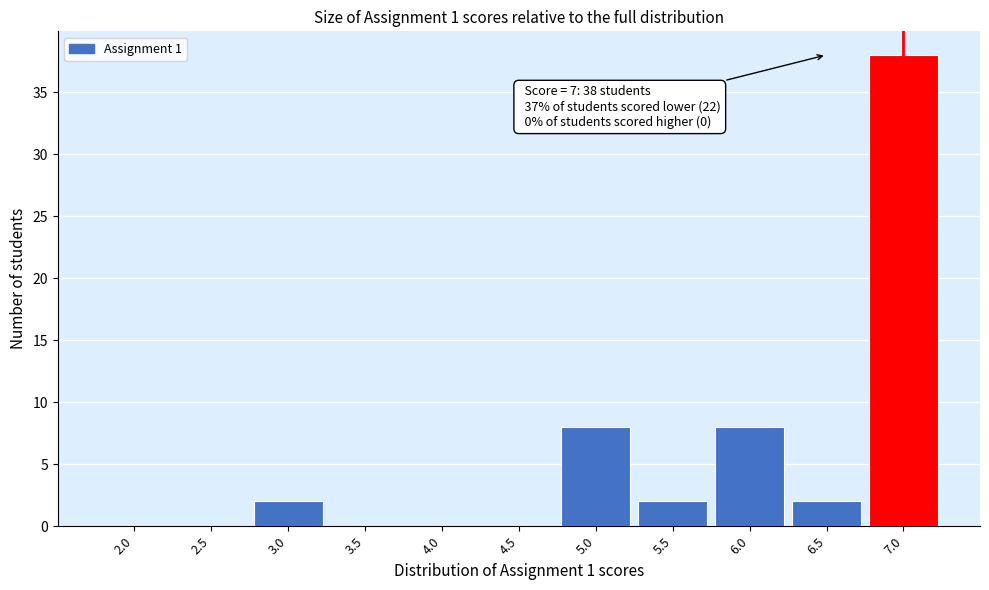

Which range on the x-axis has the tallest bar?

6.75 to 7.25